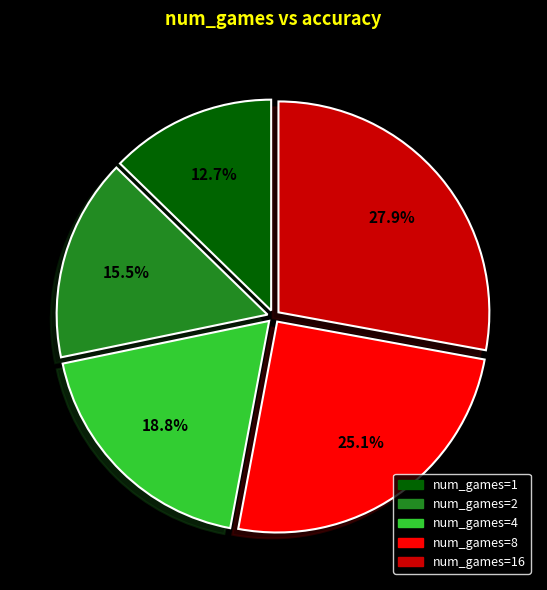

Rank the categories by value from highest to lowest.

num_games=16, num_games=8, num_games=4, num_games=2, num_games=1